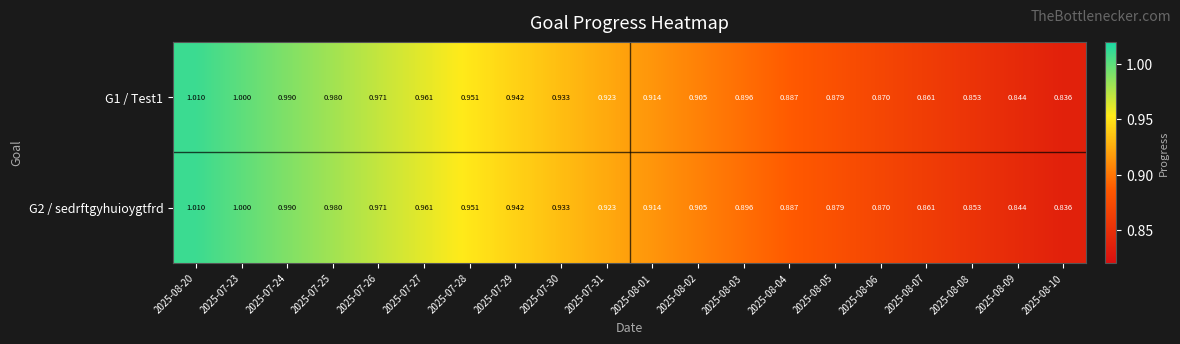

How many series are shown in this chart?

2